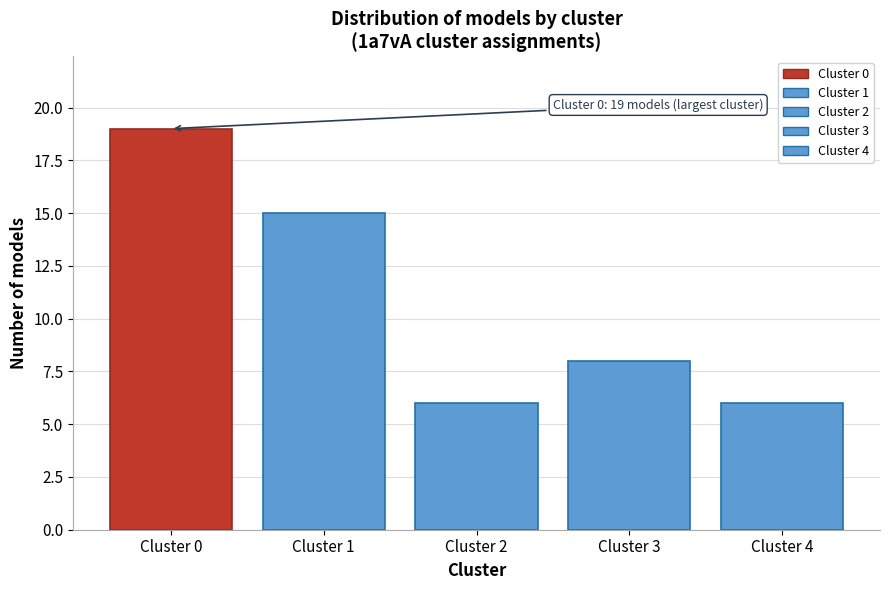

Reading left to right, what are all the values shown in this chart?

Cluster 0=19	Cluster 1=15	Cluster 2=6	Cluster 3=8	Cluster 4=6